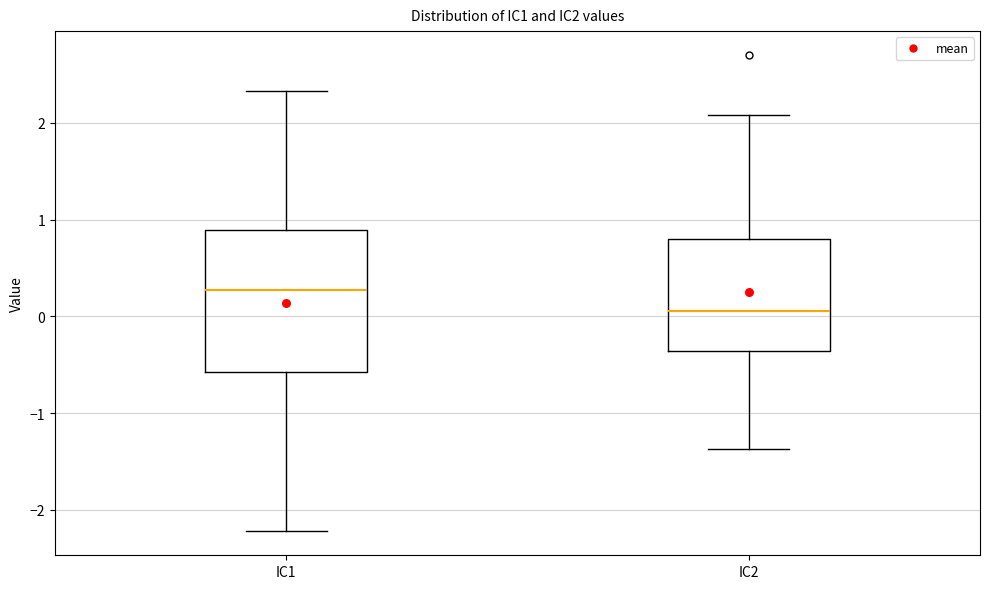

Which box has the lowest median line?

IC2